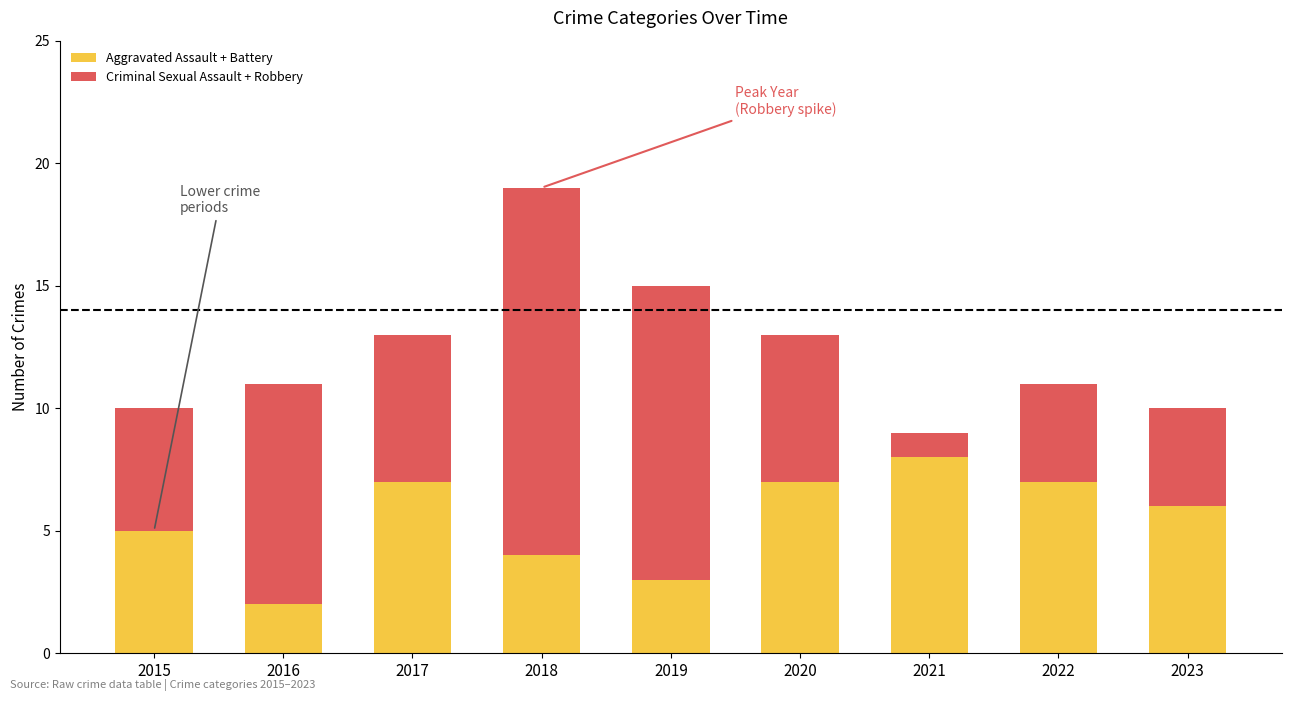

The Aggravated Assault + Battery series shows 7 at 2020. True or false?

True